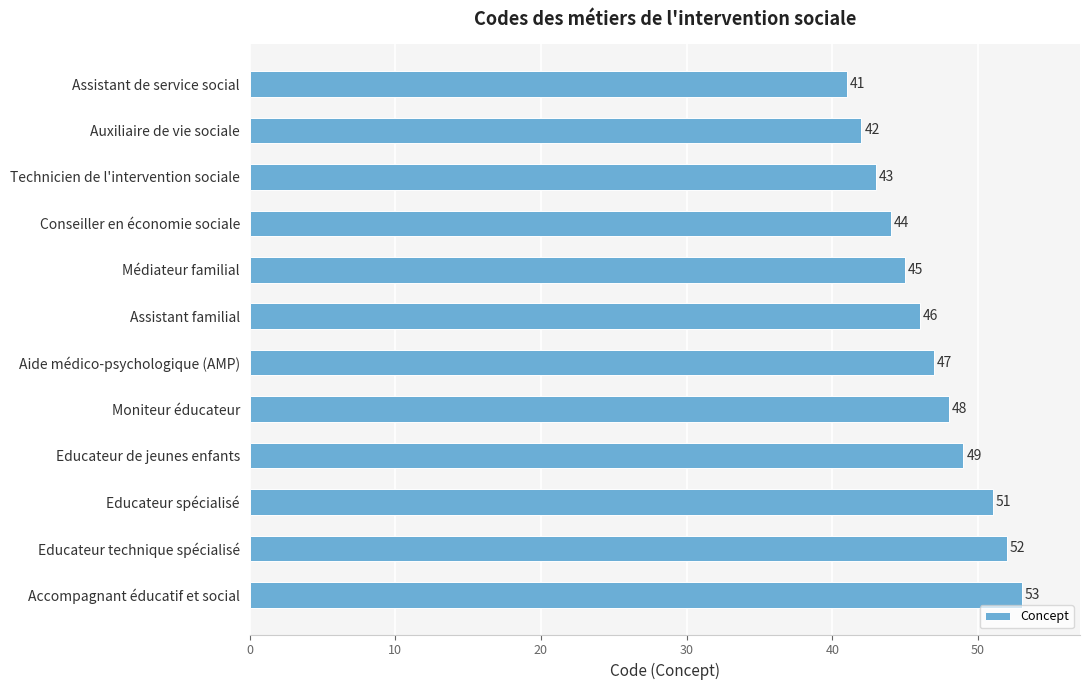

True or false: the data shows 44 at Conseiller en économie sociale.

True